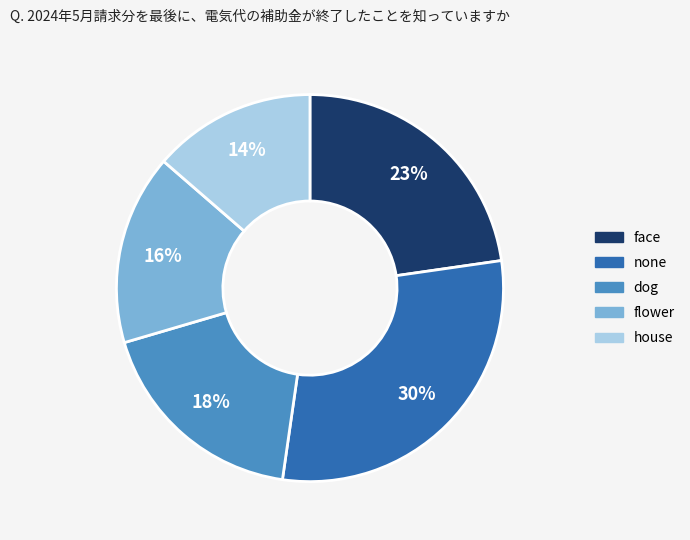

To the nearest percent, what portion does house represent?

14%